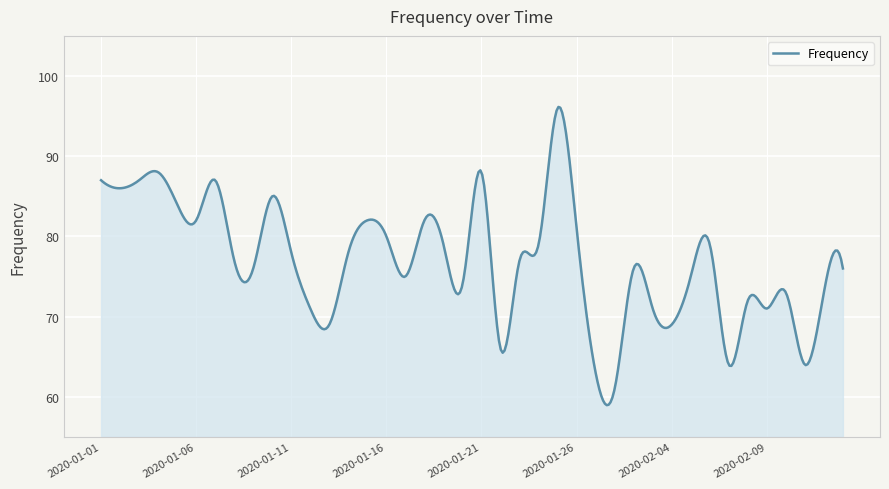

What is the smallest value displayed?

59.0